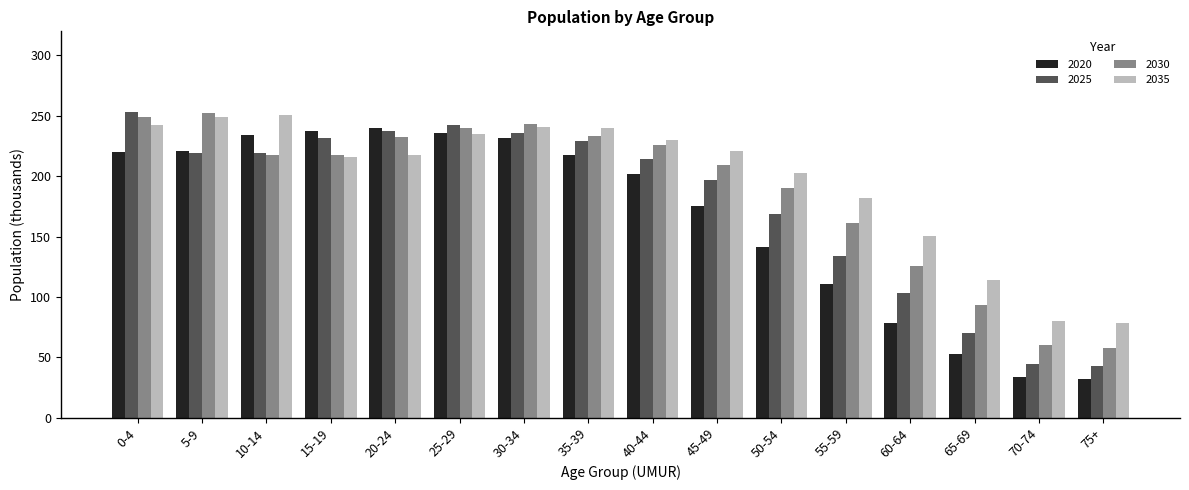

What is the sum of the 2030 values at 50-54 and 25-29?

430.9